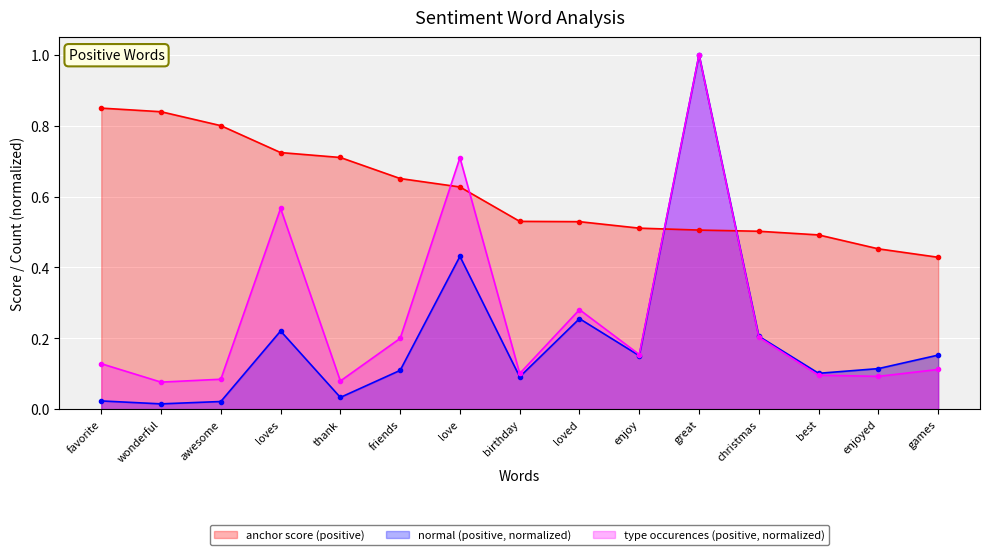

Does the chart display data point markers on the line(s)?

Yes